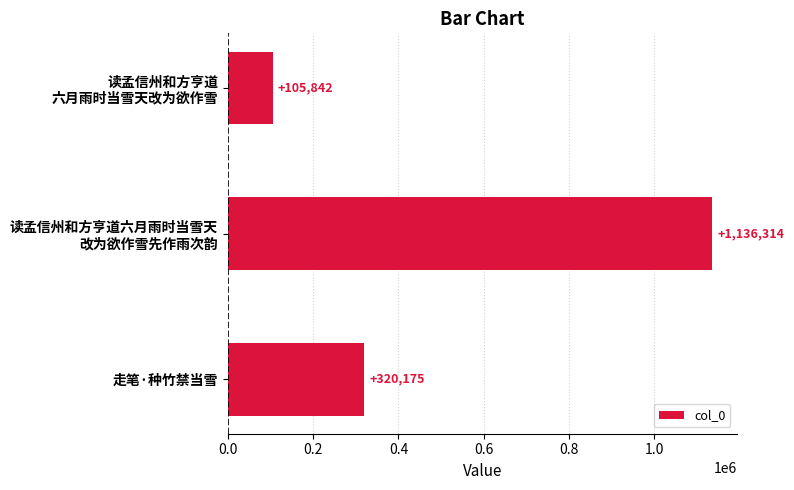

The value at 走笔·种竹禁当雪 is 82801. True or false?

False